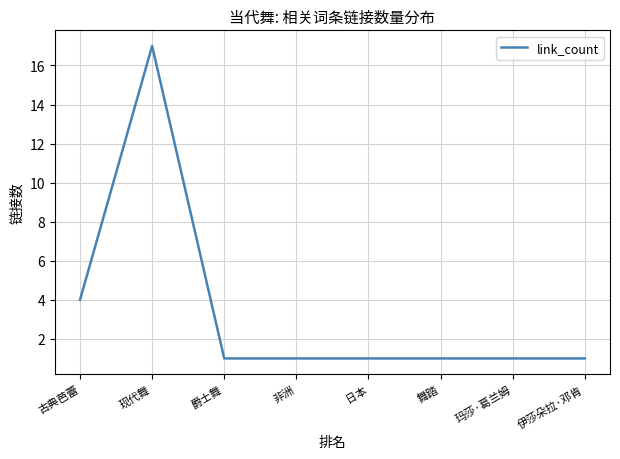

Reading left to right, what are all the values shown in this chart?

4	17	1	1	1	1	1	1